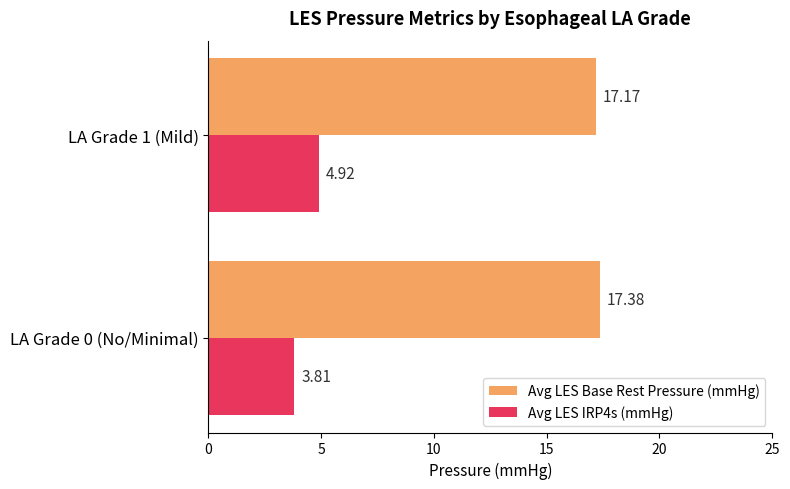

Which series has the largest range (max minus min)?

Avg LES IRP4s (mmHg)